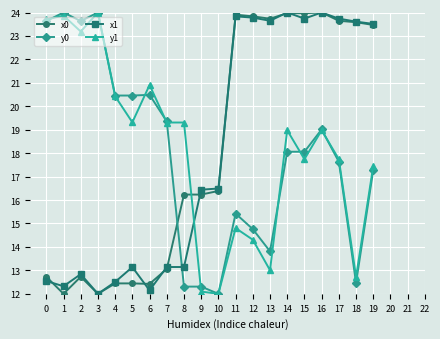

Is it true that y1 equals 32.9 at 4?

False